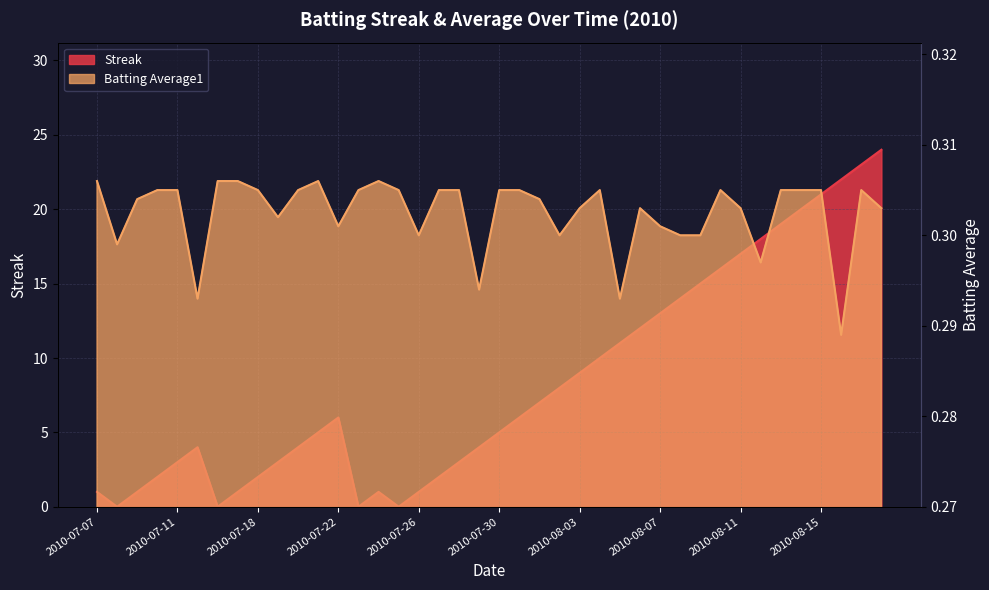

Between 2010-07-30 and 2010-08-05, which series saw the biggest shift?

Streak